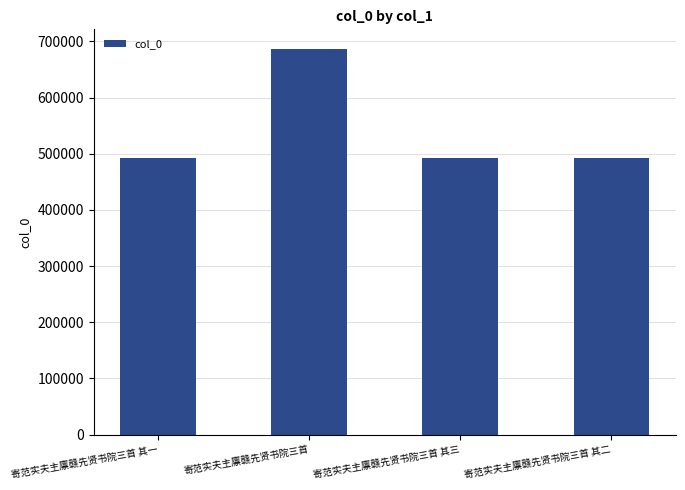

What position from the right is 寄范实夫主廪赣先贤书院三首 其二?

1